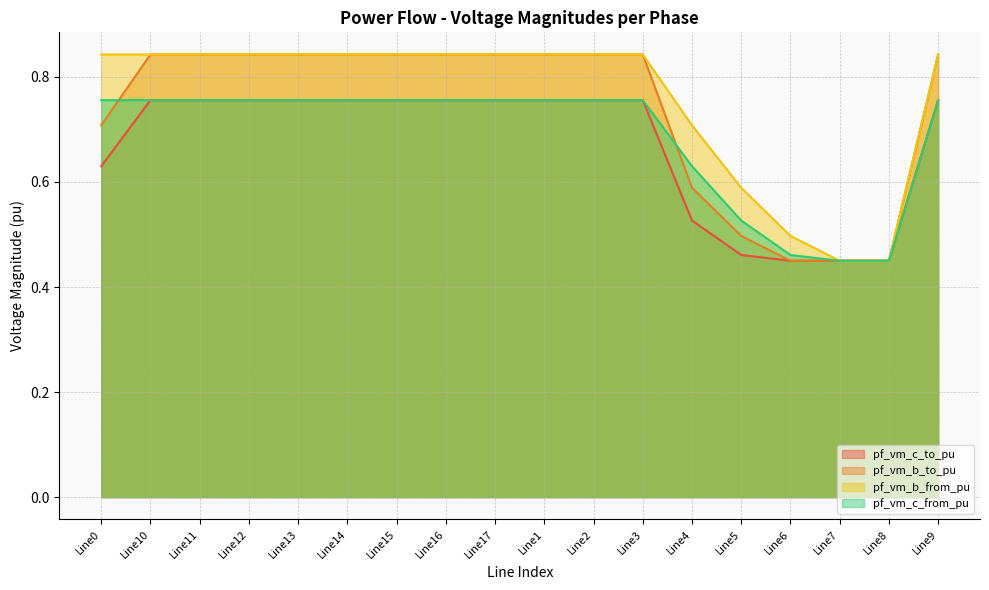

Is it true that pf_vm_c_to_pu equals 0.8 at Line2?

True